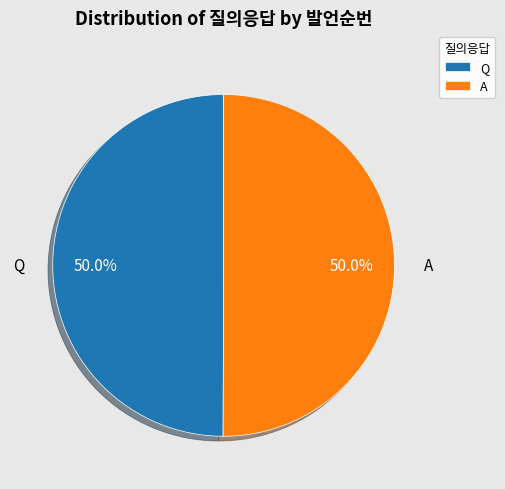

Combined, what portion of the pie is A and Q?

100.0%